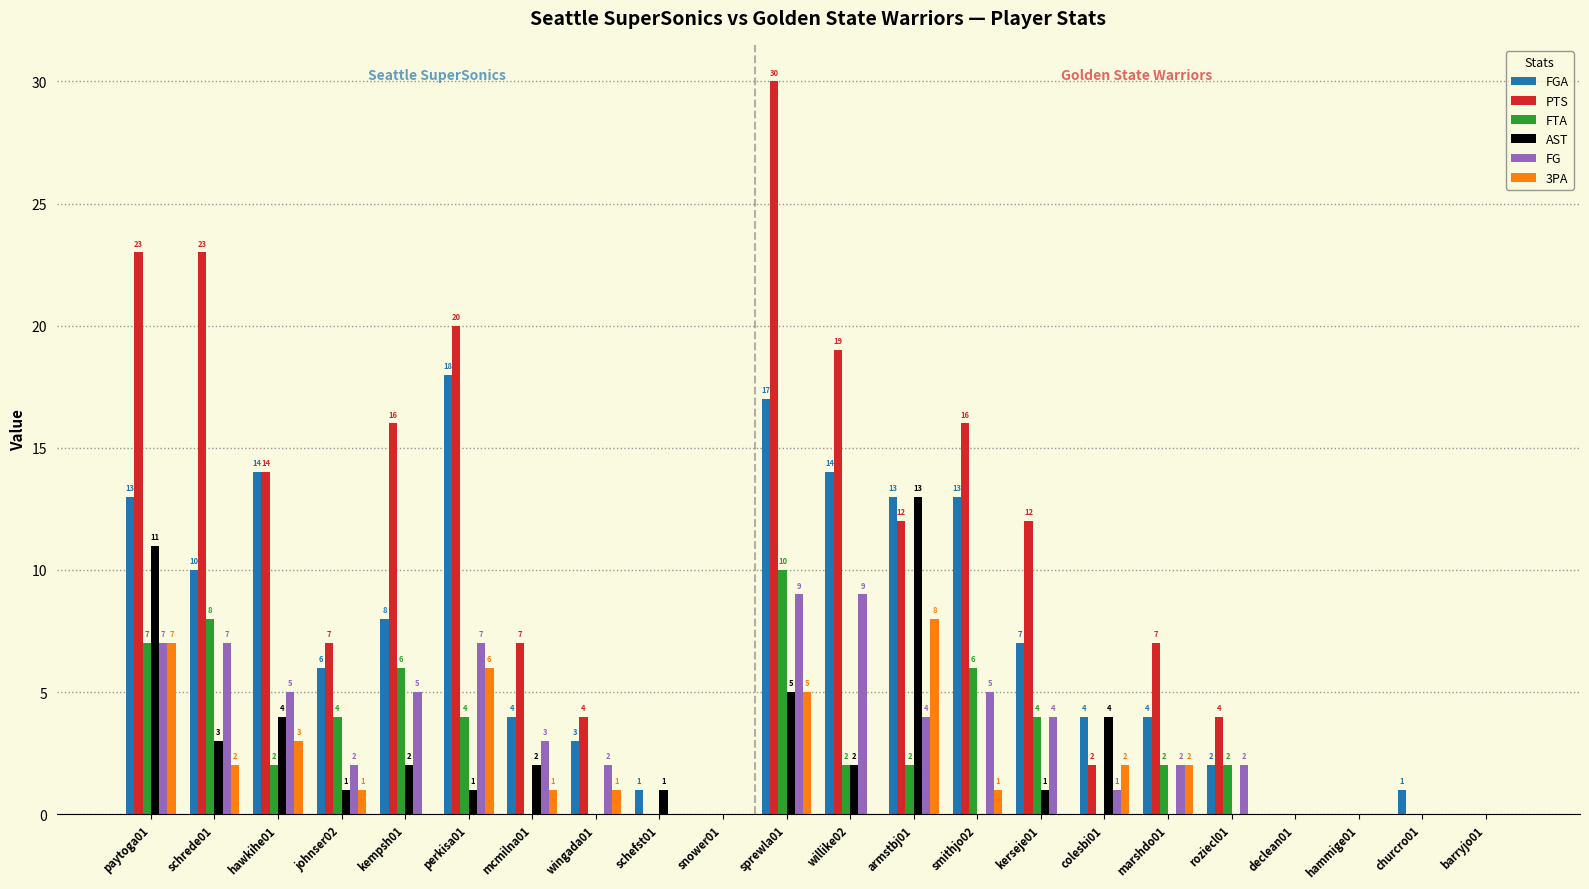

Reading left to right, extract all data points from this chart.

FGA: paytoga01=13	schrede01=10	hawkihe01=14	johnser02=6	kempsh01=8	perkisa01=18	mcmilna01=4	wingada01=3	schefst01=1	snower01=0	sprewla01=17	willike02=14	armstbj01=13	smithjo02=13	kerseje01=7	colesbi01=4	marshdo01=4	roziecl01=2	declean01=0	hammige01=0	churcro01=1	barryjo01=0
PTS: paytoga01=23	schrede01=23	hawkihe01=14	johnser02=7	kempsh01=16	perkisa01=20	mcmilna01=7	wingada01=4	schefst01=0	snower01=0	sprewla01=30	willike02=19	armstbj01=12	smithjo02=16	kerseje01=12	colesbi01=2	marshdo01=7	roziecl01=4	declean01=0	hammige01=0	churcro01=0	barryjo01=0
FTA: paytoga01=7	schrede01=8	hawkihe01=2	johnser02=4	kempsh01=6	perkisa01=4	mcmilna01=0	wingada01=0	schefst01=0	snower01=0	sprewla01=10	willike02=2	armstbj01=2	smithjo02=6	kerseje01=4	colesbi01=0	marshdo01=2	roziecl01=2	declean01=0	hammige01=0	churcro01=0	barryjo01=0
AST: paytoga01=11	schrede01=3	hawkihe01=4	johnser02=1	kempsh01=2	perkisa01=1	mcmilna01=2	wingada01=0	schefst01=1	snower01=0	sprewla01=5	willike02=2	armstbj01=13	smithjo02=0	kerseje01=1	colesbi01=4	marshdo01=0	roziecl01=0	declean01=0	hammige01=0	churcro01=0	barryjo01=0
FG: paytoga01=7	schrede01=7	hawkihe01=5	johnser02=2	kempsh01=5	perkisa01=7	mcmilna01=3	wingada01=2	schefst01=0	snower01=0	sprewla01=9	willike02=9	armstbj01=4	smithjo02=5	kerseje01=4	colesbi01=1	marshdo01=2	roziecl01=2	declean01=0	hammige01=0	churcro01=0	barryjo01=0
3PA: paytoga01=7	schrede01=2	hawkihe01=3	johnser02=1	kempsh01=0	perkisa01=6	mcmilna01=1	wingada01=1	schefst01=0	snower01=0	sprewla01=5	willike02=0	armstbj01=8	smithjo02=1	kerseje01=0	colesbi01=2	marshdo01=2	roziecl01=0	declean01=0	hammige01=0	churcro01=0	barryjo01=0